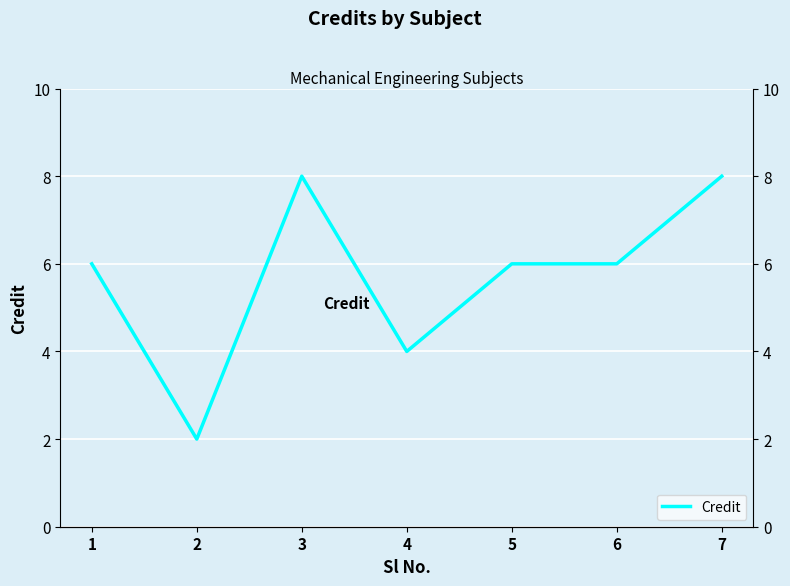

Approximately how many times larger is the value at 6 compared to 1?

1.0